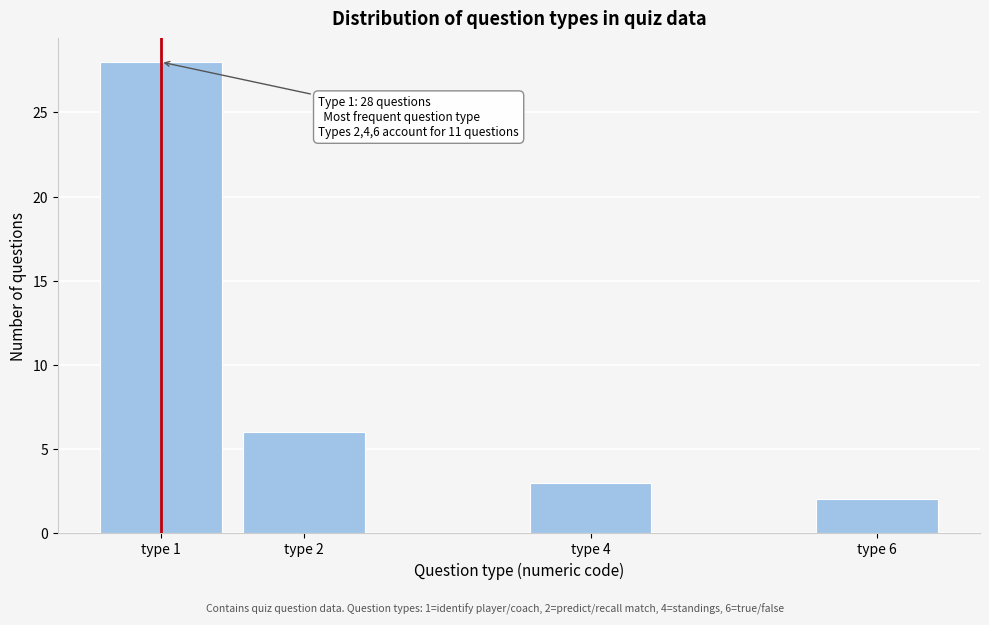

Reading left to right, what are all the values shown in this chart?

type 1=28	type 2=6	type 4=3	type 6=2